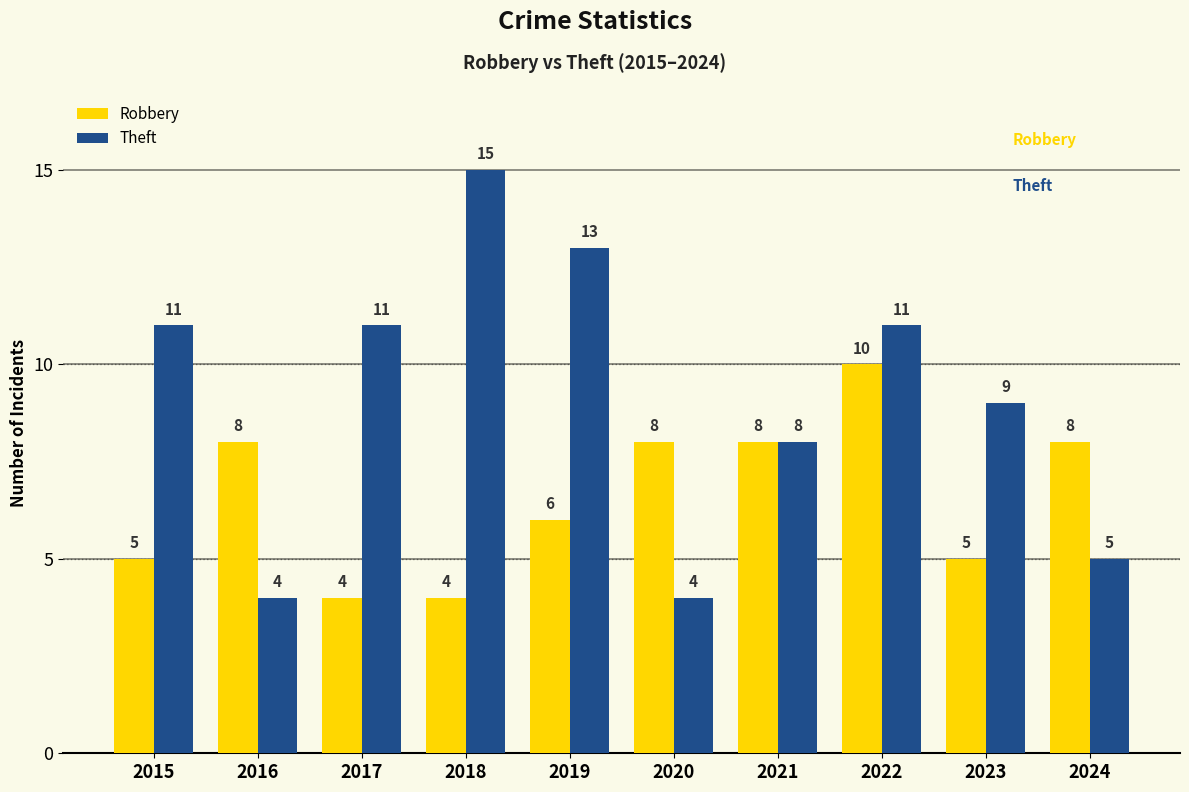

What is the spread (max minus min) of values at 2016?

4